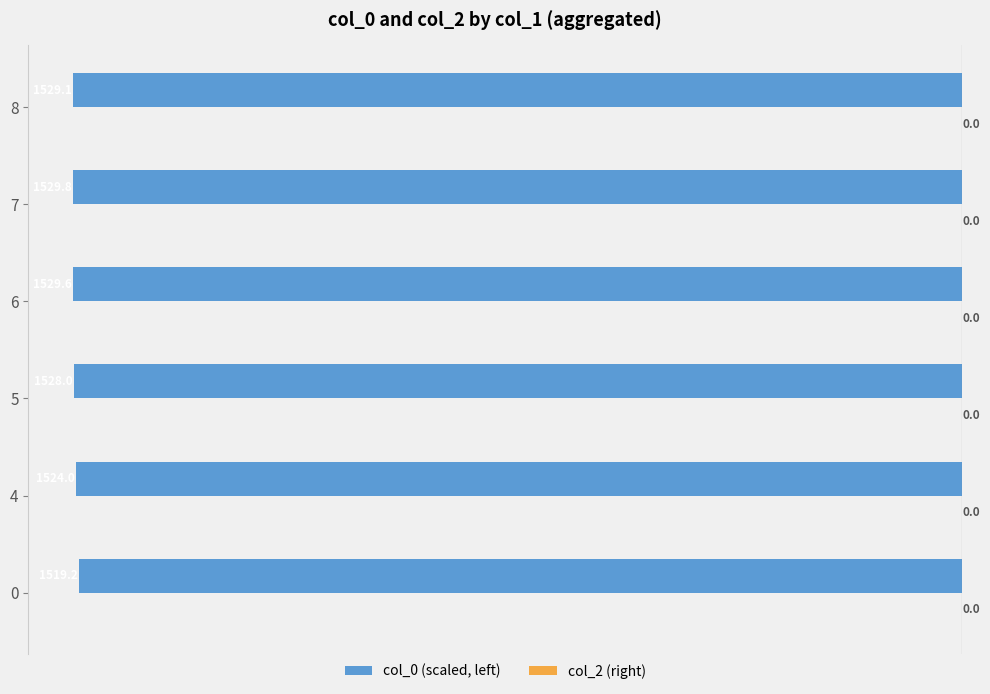

Are the bars horizontal?

Yes